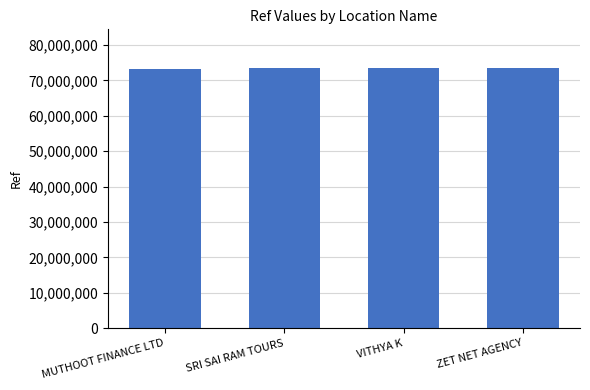

What is the value of the 1st bar from the left?

73289120